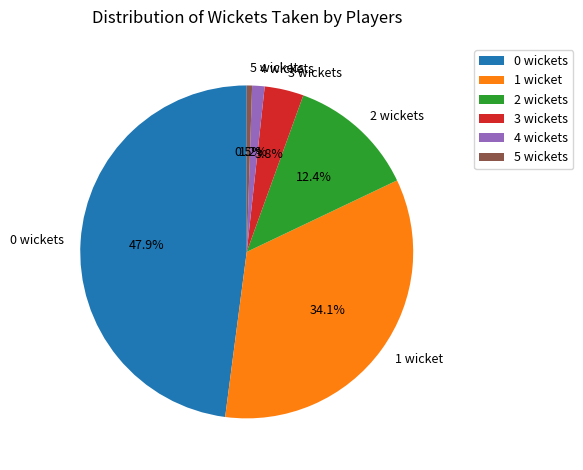

What percentage is the 0 wickets slice, to the nearest percent?

48%